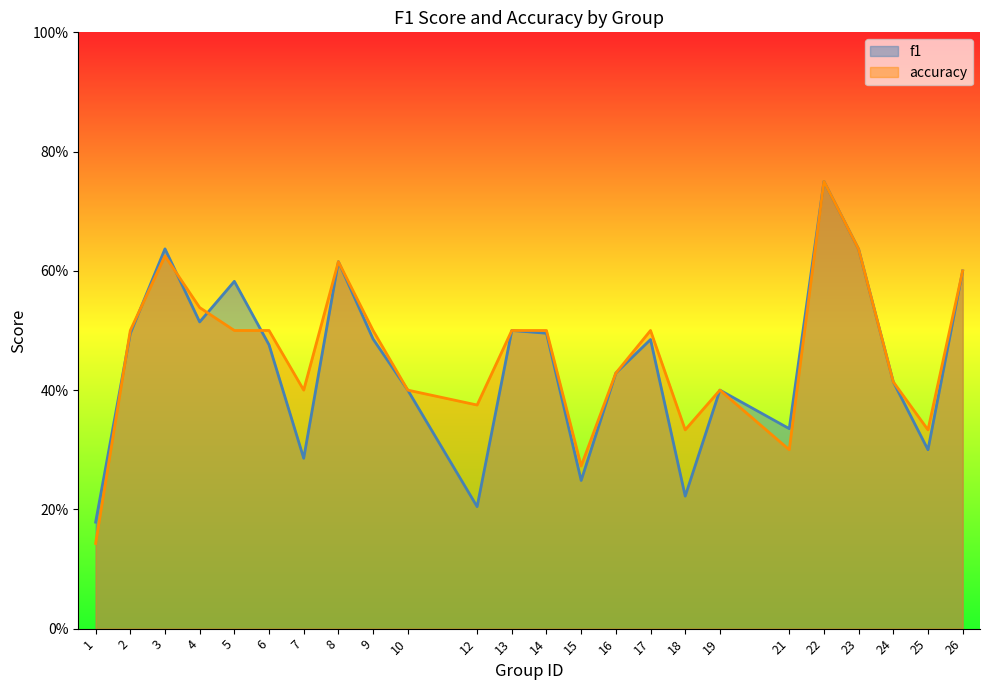

Rank the categories by f1 value from highest to lowest.

22, 3, 23, 8, 26, 5, 4, 13, 14, 2, 9, 17, 6, 16, 24, 10, 19, 21, 25, 7, 15, 18, 12, 1